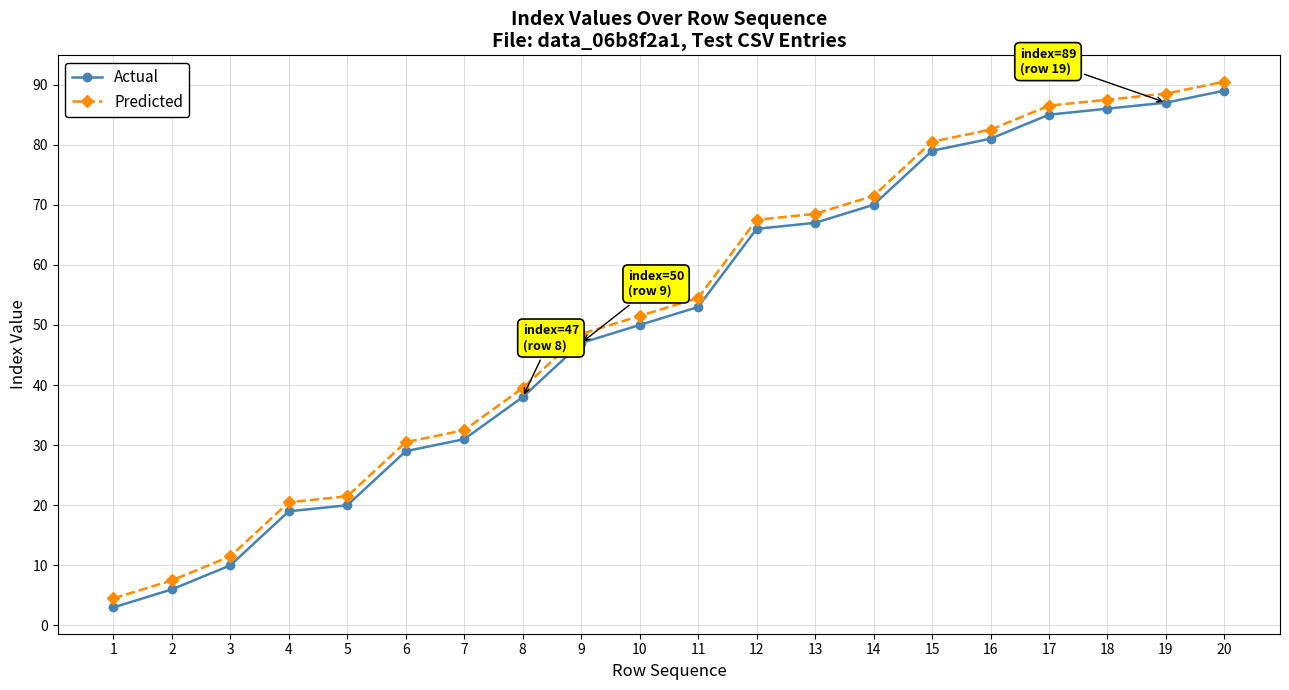

List the series in order of their overall mean, lowest first.

Actual, Predicted